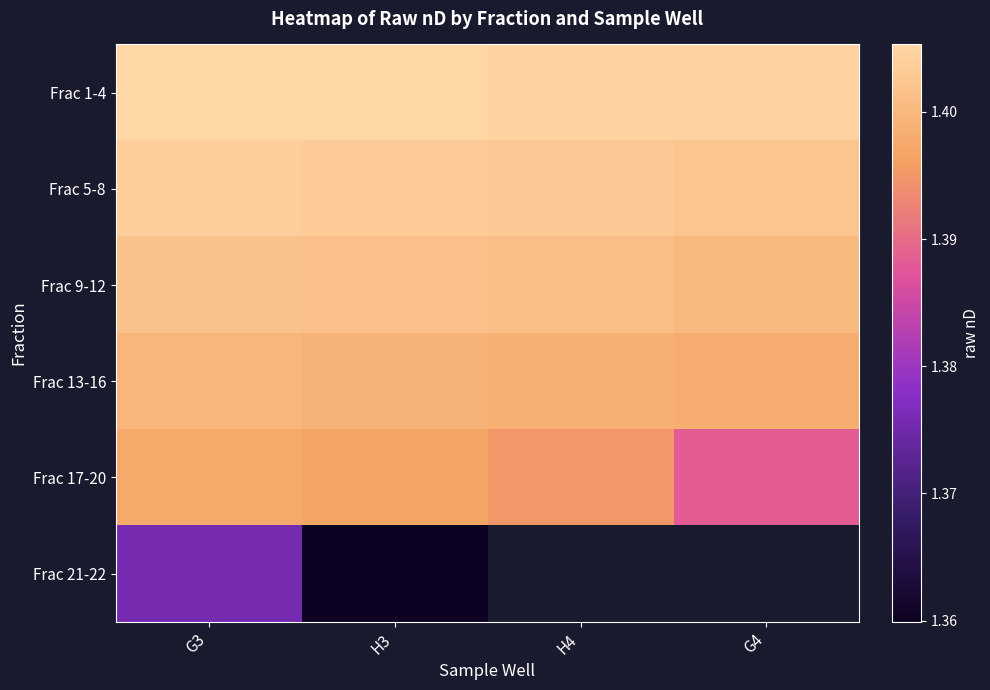

Which category has the lowest value in the Frac 5-8 series?

G4